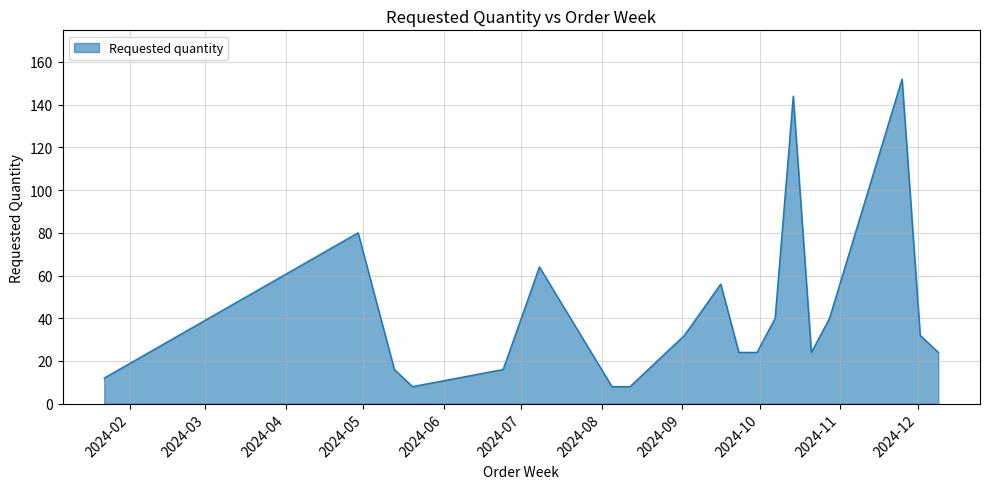

What is the difference between the maximum and minimum values?

144